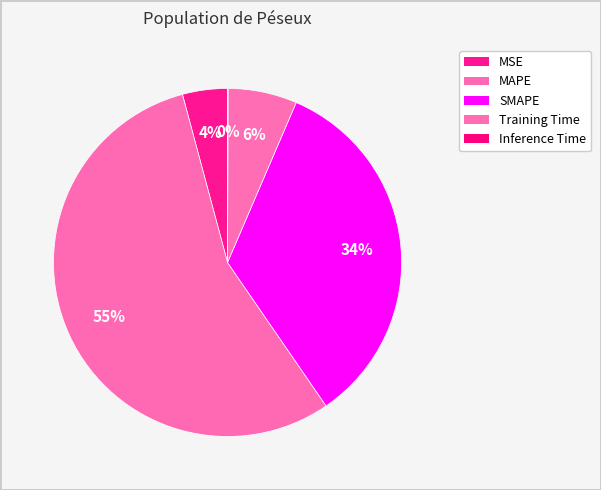

Count the number of slices in the pie.

5